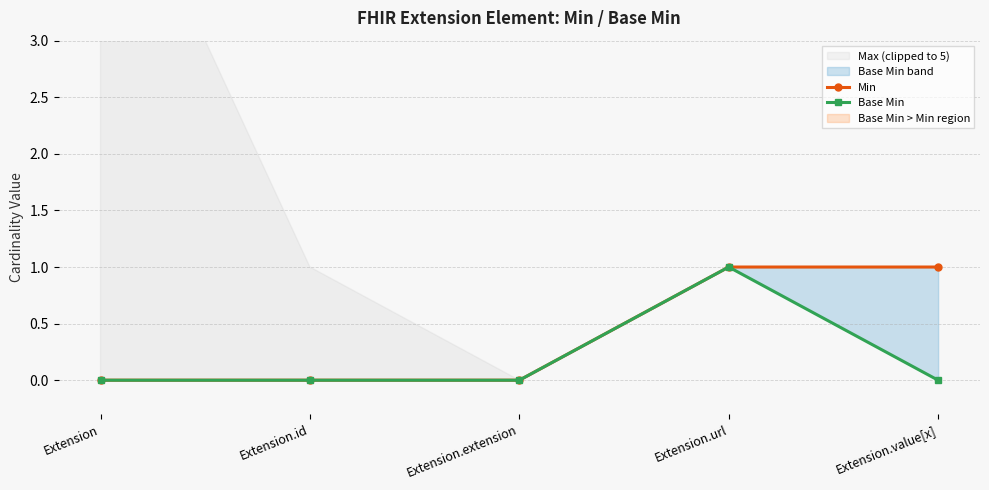

What is the label of the 4th point from the right?

Extension.id